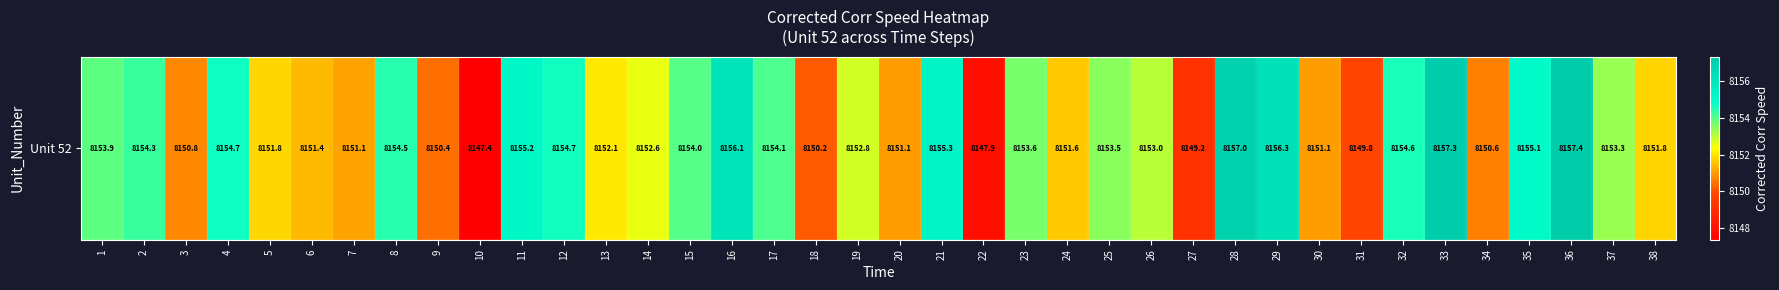

What is the sum of the values at 5 and 14?

16304.4